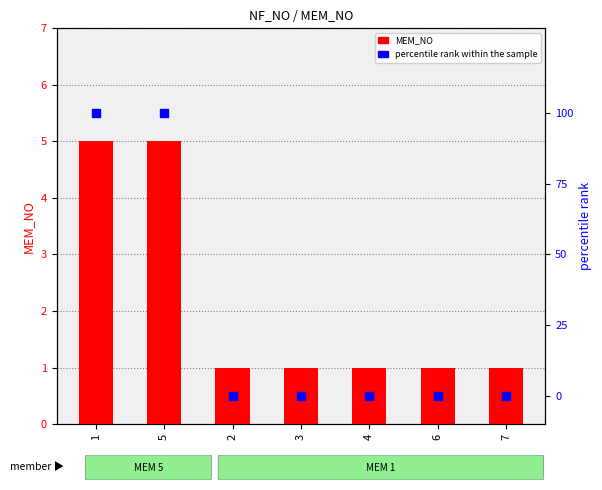

Which series has the widest spread of Y values?

percentile rank within the sample